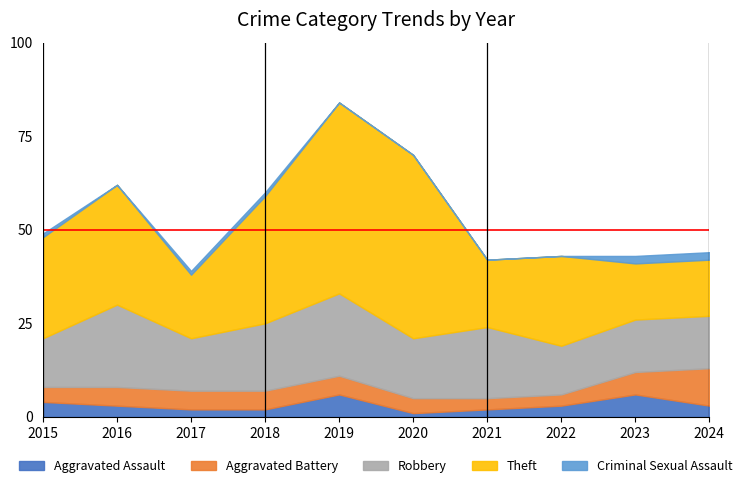

Count the number of data series in this chart.

5